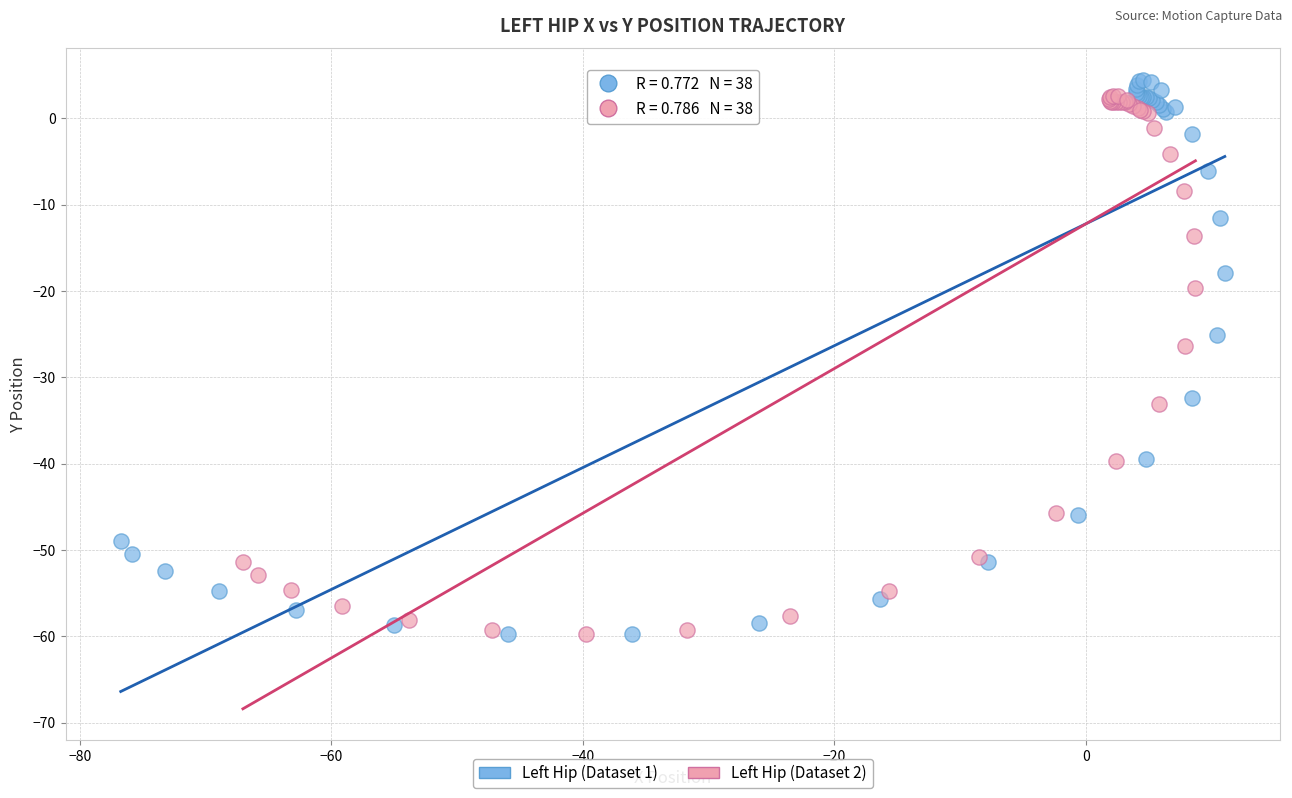

Which series has the widest spread of Y values?

Left Hip (Dataset 1)